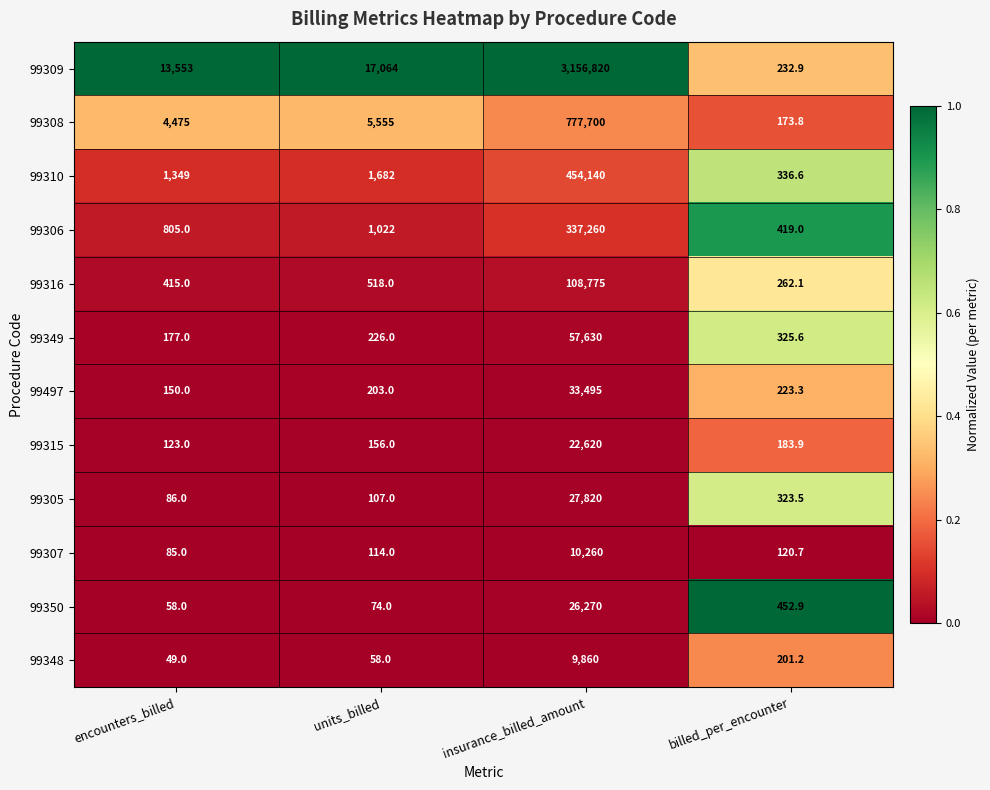

Between units_billed and billed_per_encounter, which series saw the biggest shift?

99309